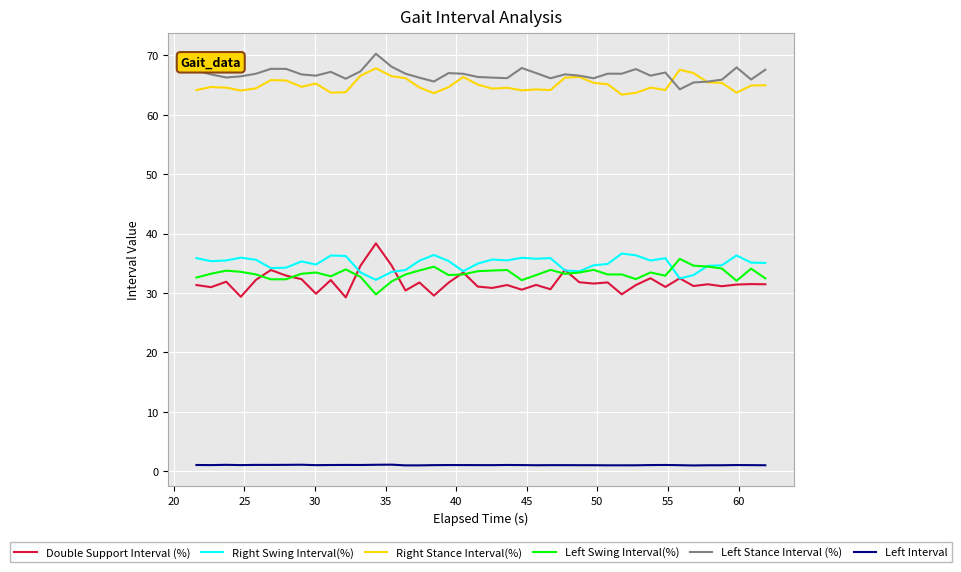

True or false: Left Swing Interval(%) and Left Stance Interval (%) intersect in this chart.

False